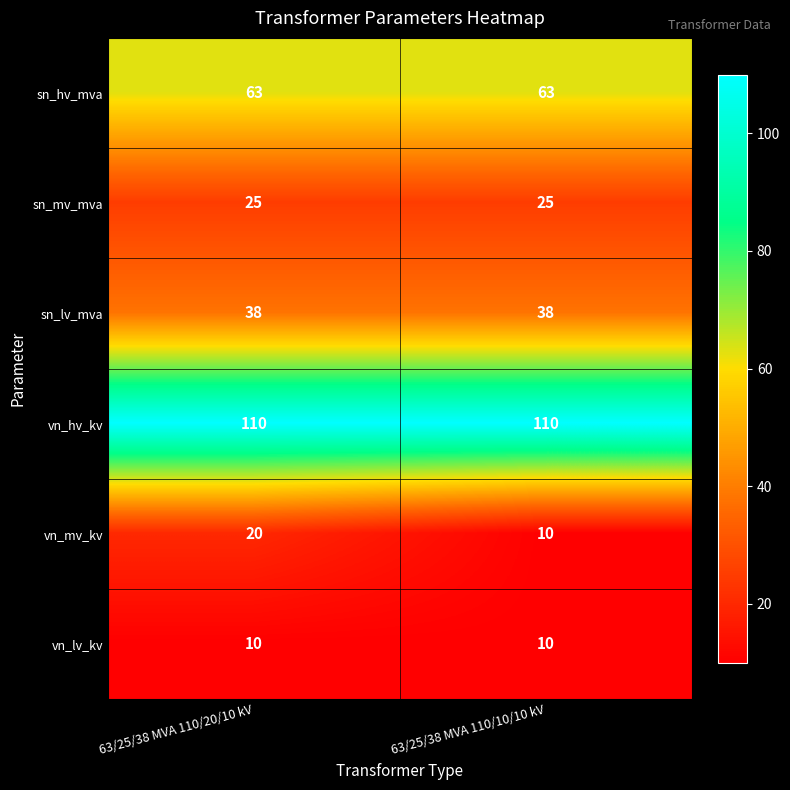

Reading left to right, extract all data points from this chart.

sn_hv_mva: 63	63
sn_mv_mva: 25	25
sn_lv_mva: 38	38
vn_hv_kv: 110	110
vn_mv_kv: 20	10
vn_lv_kv: 10	10